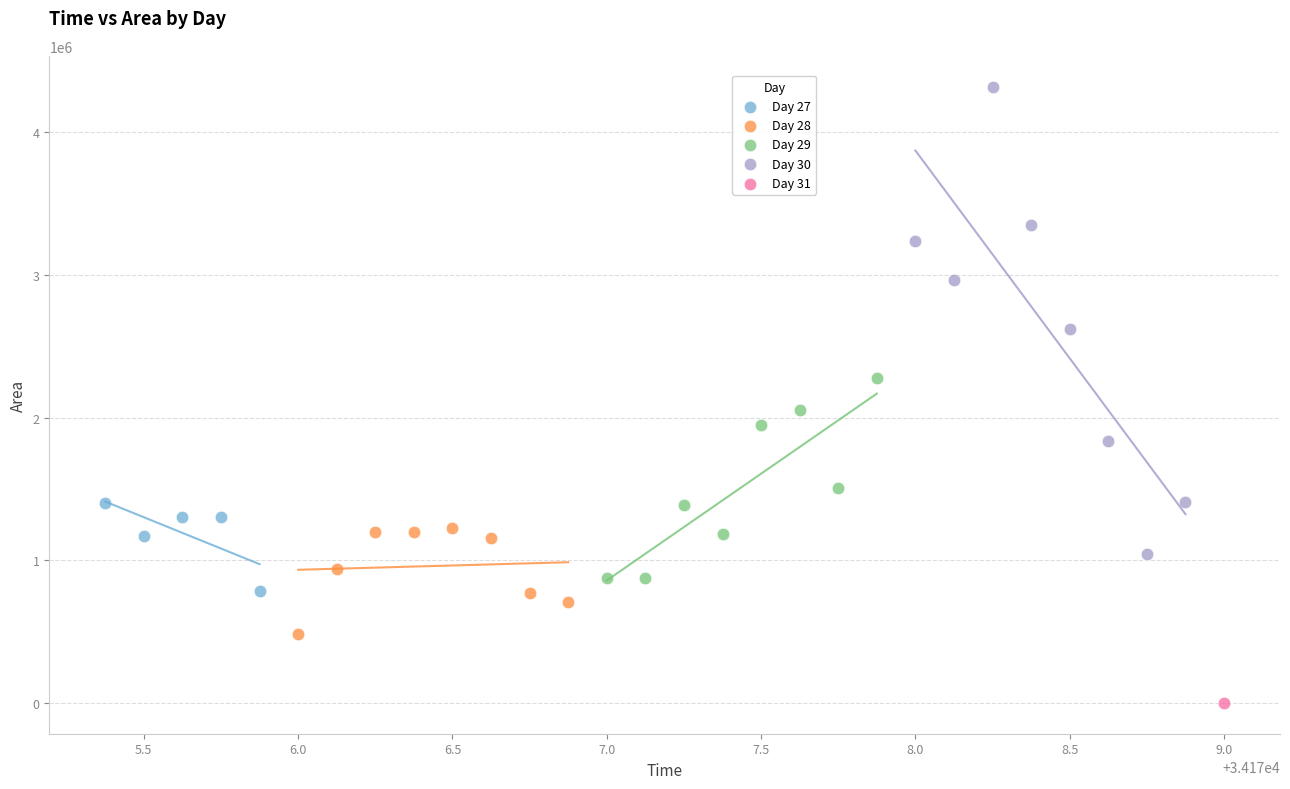

What are all the series names shown in the legend?

Day 27, Day 28, Day 29, Day 30, Day 31